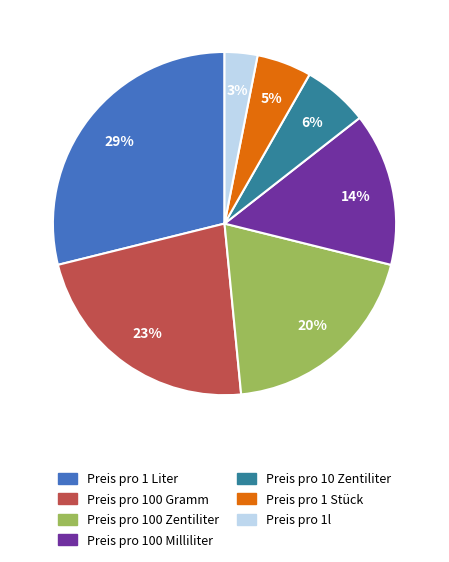

Which has a higher value, Preis pro 100 Zentiliter or Preis pro 10 Zentiliter?

Preis pro 100 Zentiliter